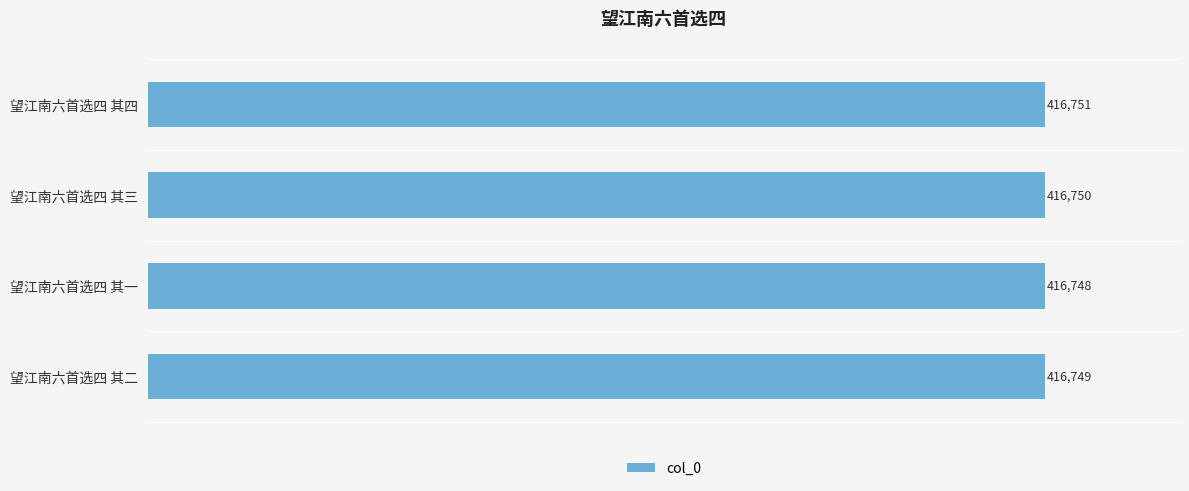

What is the average value?

416750